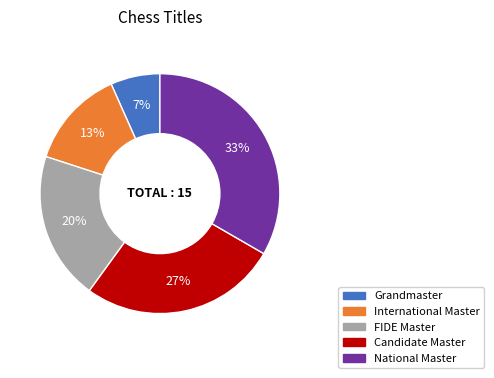

To the nearest percent, what is the combined percentage of FIDE Master and Candidate Master?

47%